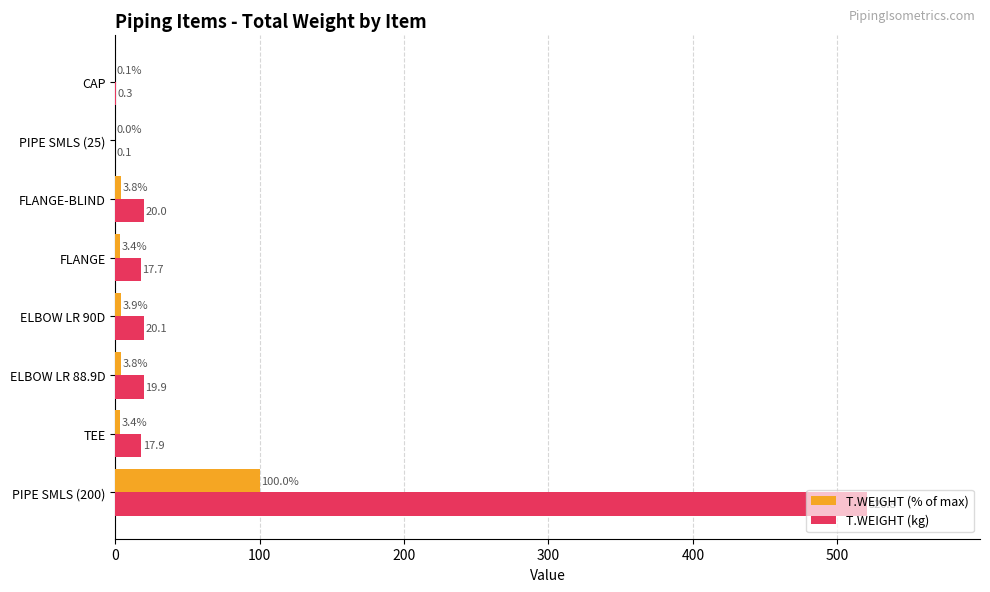

What is the greatest value displayed?

520.8